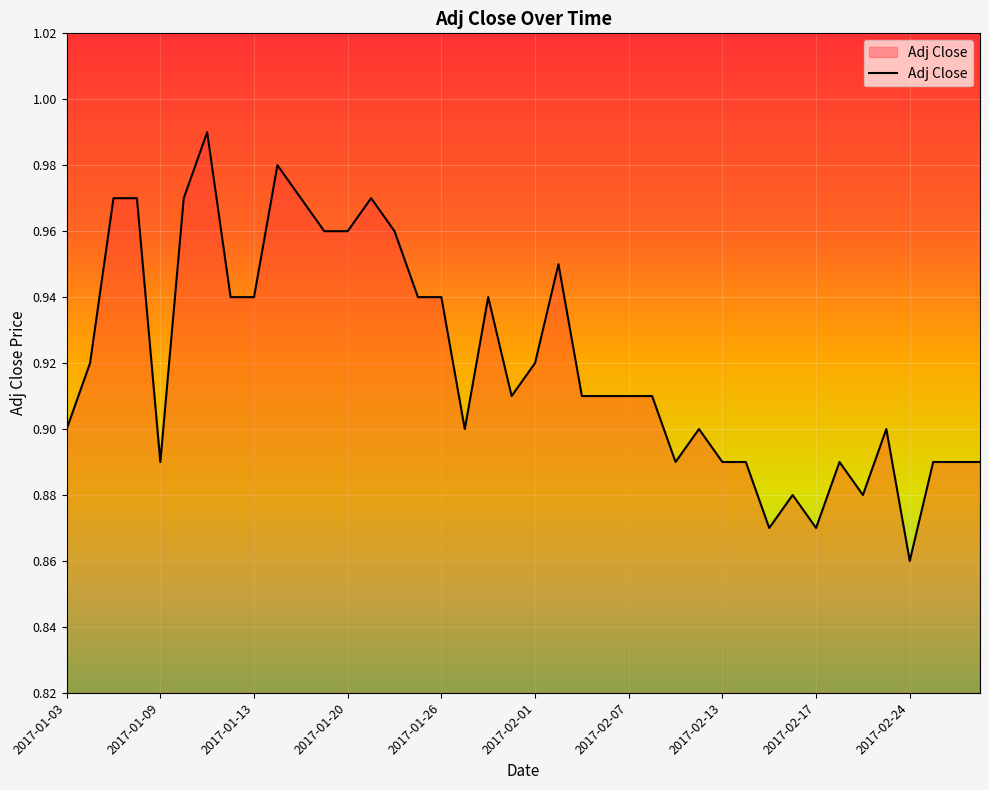

Is this an area chart (filled region under the line)?

Yes